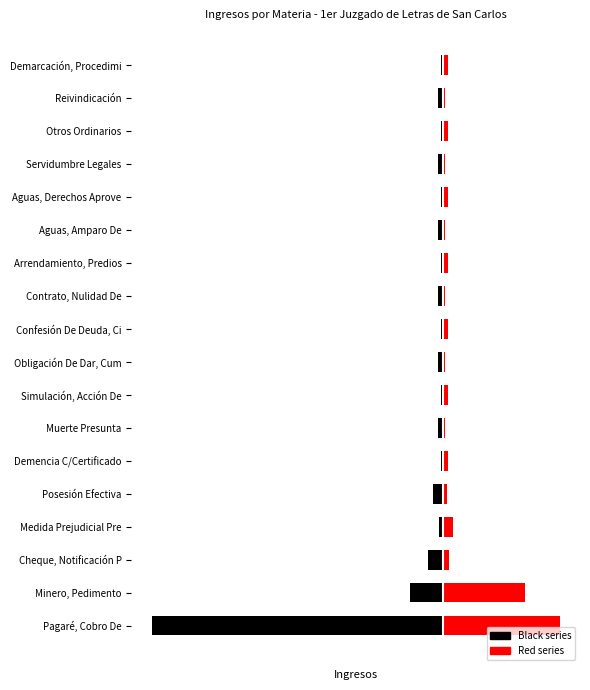

How many categories are shown in the chart?

18